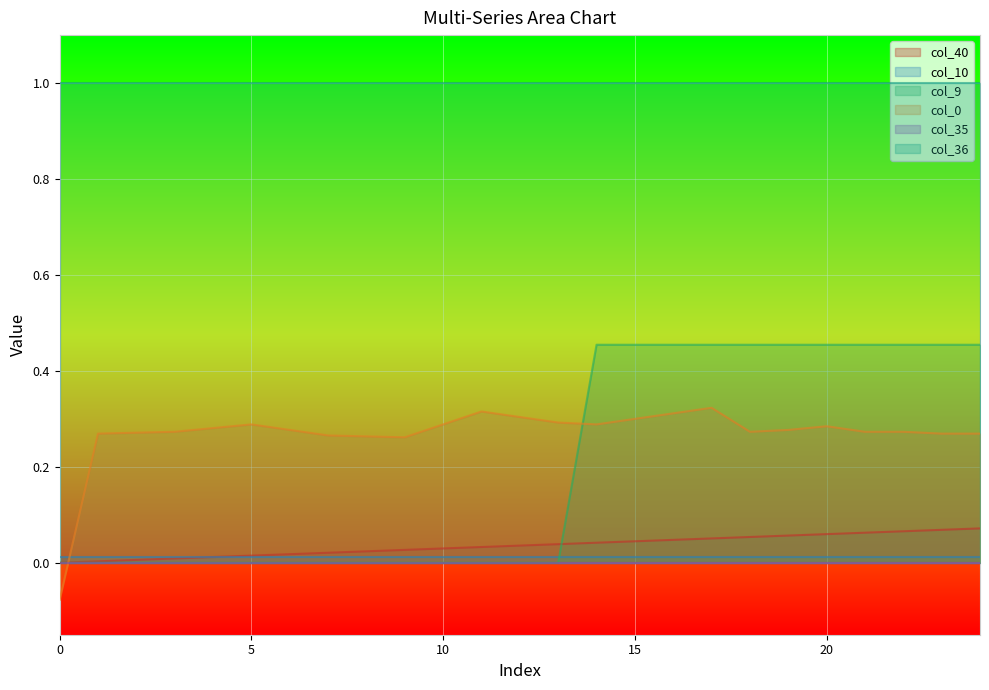

What is the greatest value displayed?

1.0